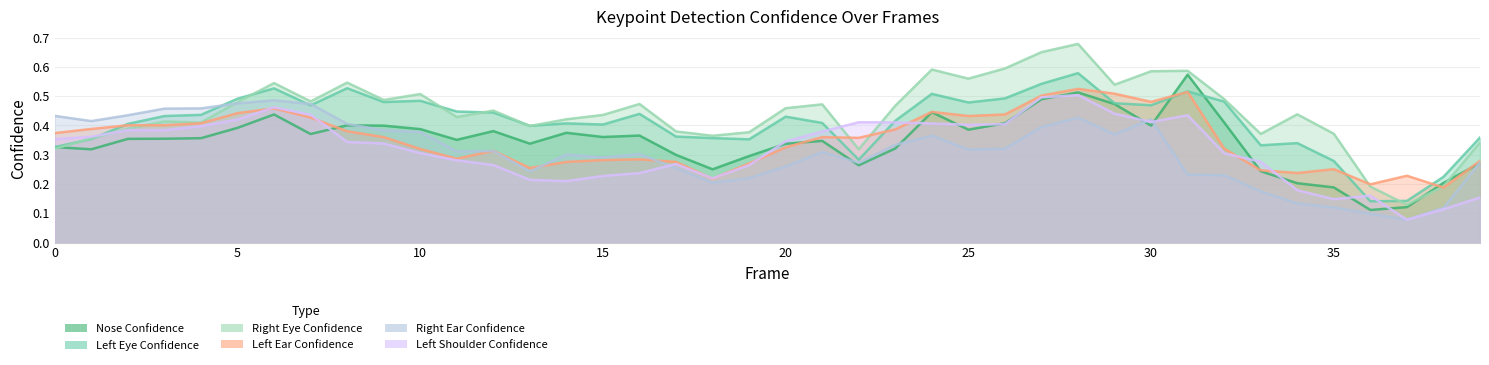

Between 25 and 26, which series saw the biggest shift?

a_right_eye_confidence